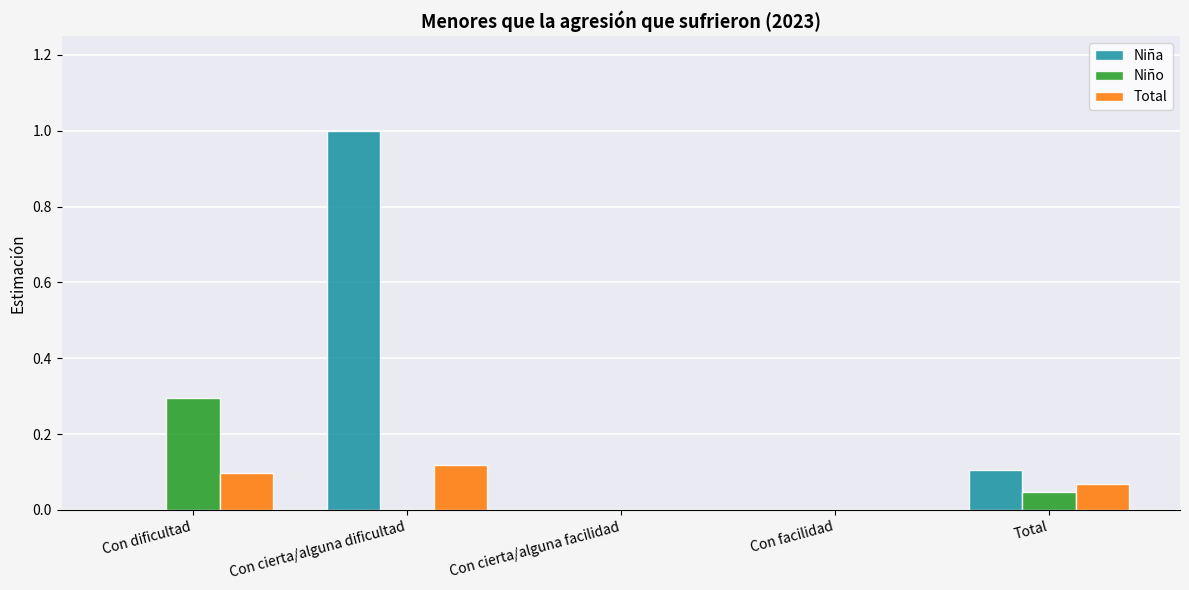

Which category has the highest value across all series?

Con cierta/alguna dificultad